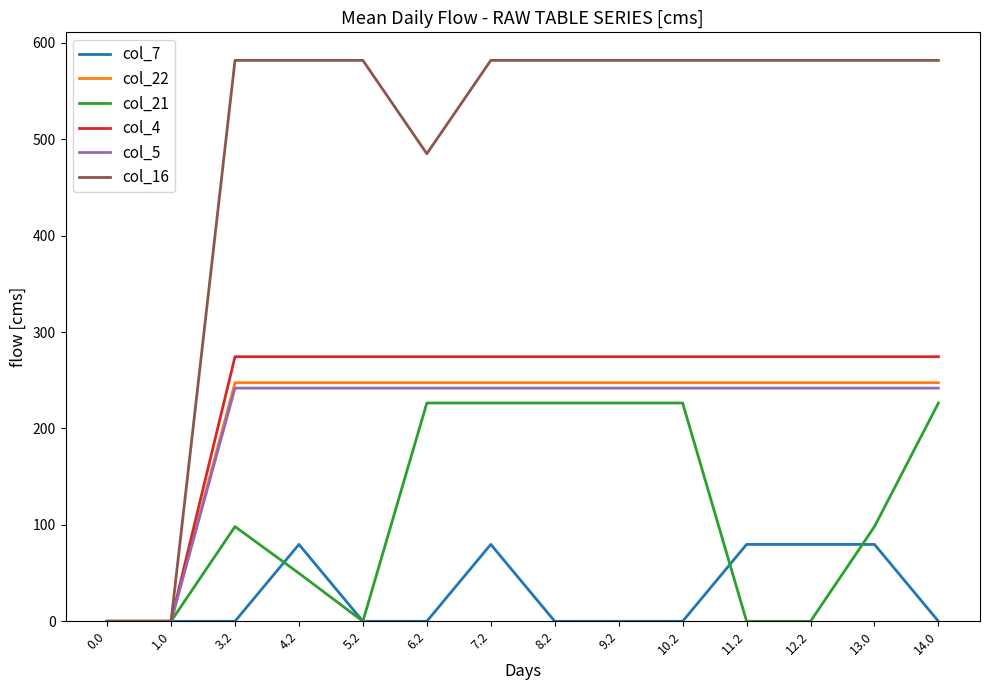

Reading left to right, list all the values displayed in this chart.

col_7: 0.0=0.0	1.0=0.0	3.2=0.0	4.2=79.7	5.2=0.0	6.2=0.0	7.2=79.7	8.2=0.0	9.2=0.0	10.2=0.0	11.2=79.7	12.2=79.7	13.0=79.7	14.0=0.0
col_22: 0.0=0.0	1.0=0.0	3.2=247.4	4.2=247.4	5.2=247.4	6.2=247.4	7.2=247.4	8.2=247.4	9.2=247.4	10.2=247.4	11.2=247.4	12.2=247.4	13.0=247.4	14.0=247.4
col_21: 0.0=0.0	1.0=0.0	3.2=98.2	4.2=49.8	5.2=0.0	6.2=226.4	7.2=226.4	8.2=226.4	9.2=226.4	10.2=226.4	11.2=0.0	12.2=0.0	13.0=98.2	14.0=226.4
col_4: 0.0=0.0	1.0=0.0	3.2=274.4	4.2=274.4	5.2=274.4	6.2=274.4	7.2=274.4	8.2=274.4	9.2=274.4	10.2=274.4	11.2=274.4	12.2=274.4	13.0=274.4	14.0=274.4
col_5: 0.0=0.0	1.0=0.0	3.2=241.8	4.2=241.8	5.2=241.8	6.2=241.8	7.2=241.8	8.2=241.8	9.2=241.8	10.2=241.8	11.2=241.8	12.2=241.8	13.0=241.8	14.0=241.8
col_16: 0.0=0.0	1.0=0.0	3.2=581.7	4.2=581.7	5.2=581.7	6.2=484.9	7.2=581.7	8.2=581.7	9.2=581.7	10.2=581.7	11.2=581.7	12.2=581.7	13.0=581.7	14.0=581.7